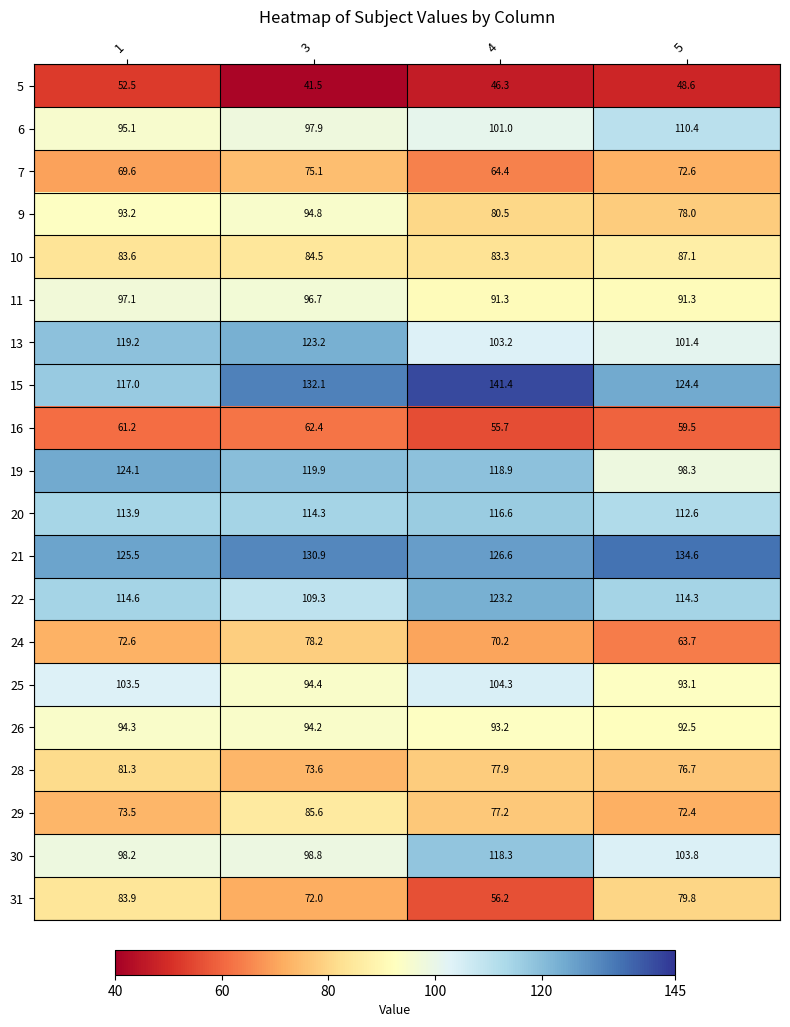

Which category has the highest value across all series?

4